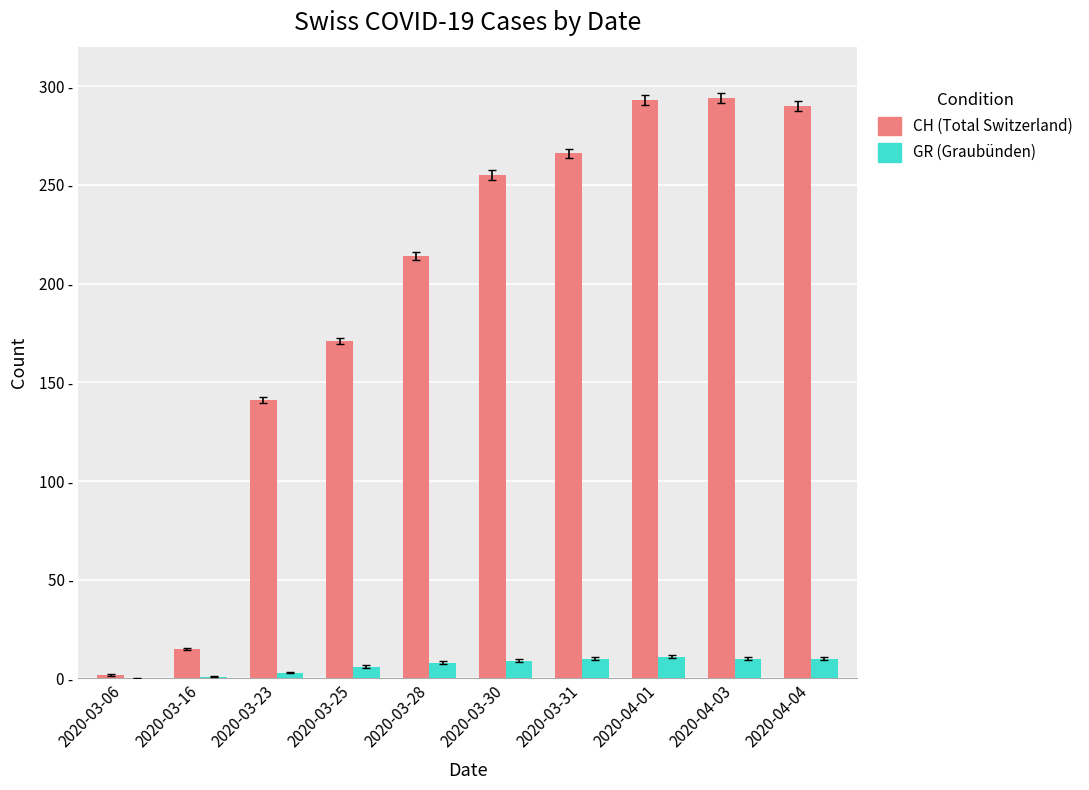

Are the bars grouped side by side (vs. stacked)?

Yes